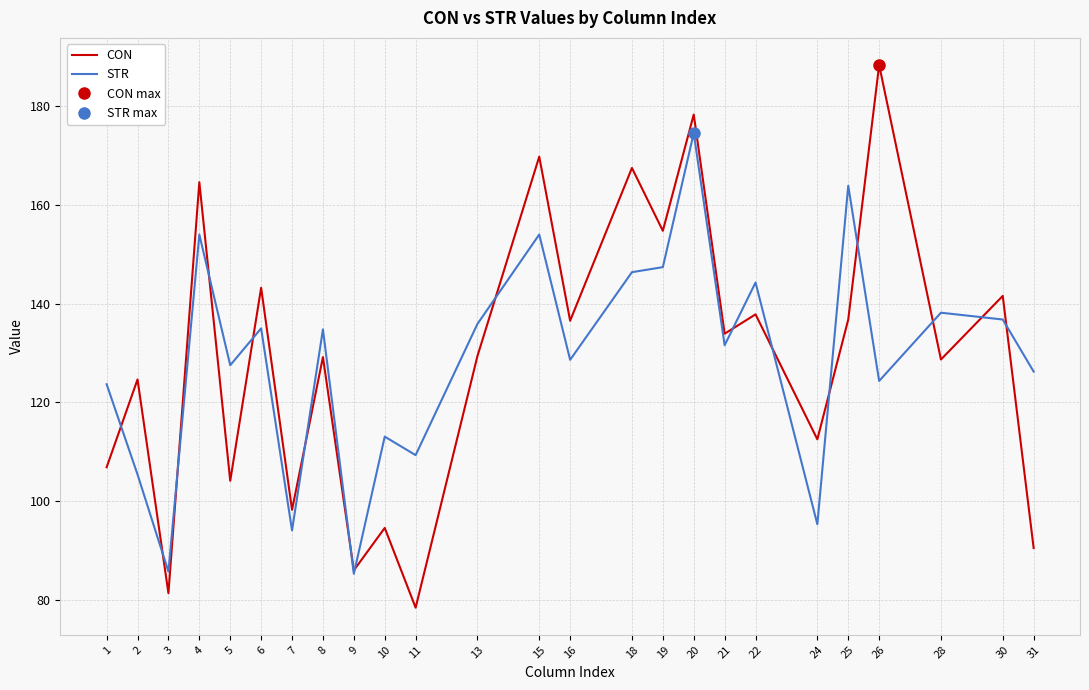

List the series in order of their peak value, highest first.

CON, STR